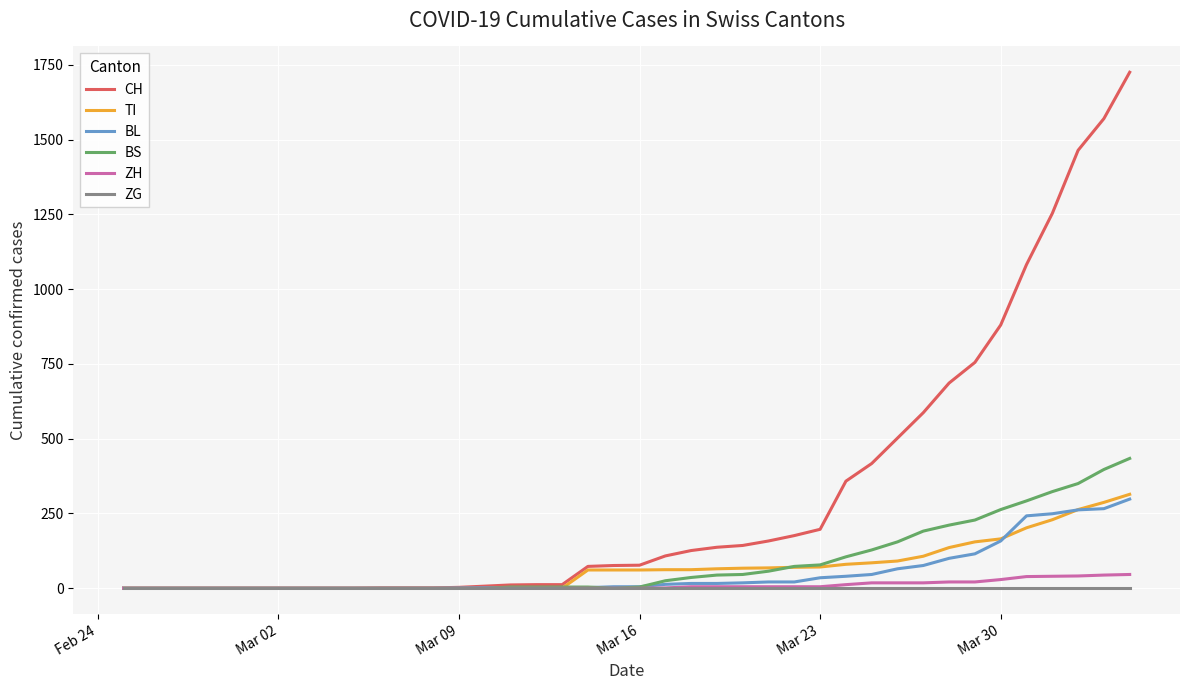

How many lines are shown in the chart?

6